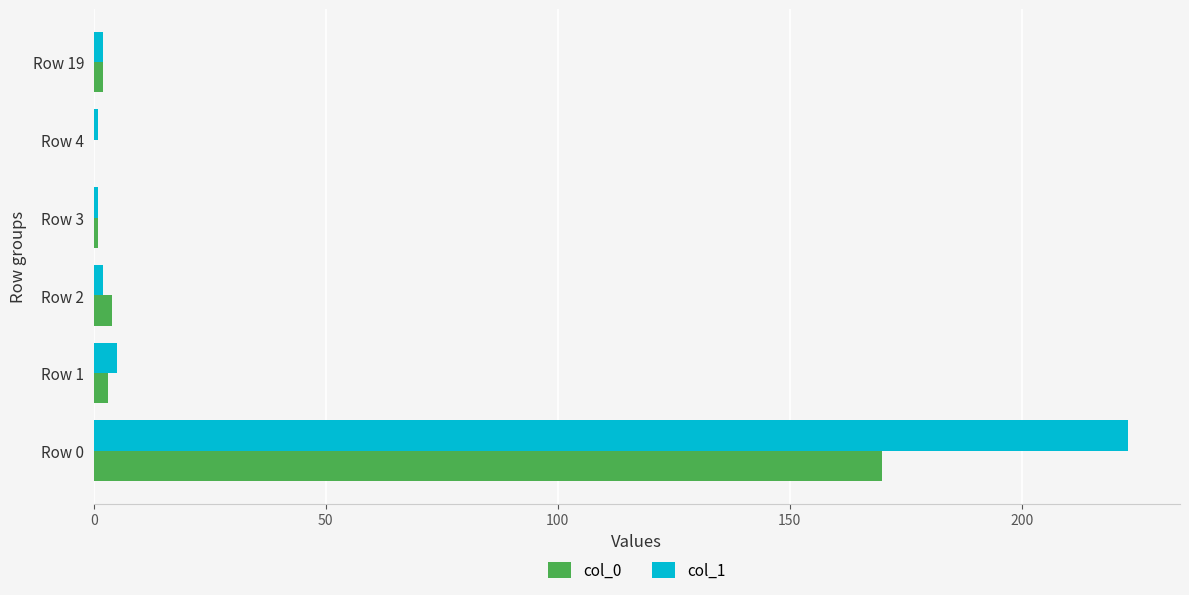

At which label does col_0 reach its peak?

Row 0